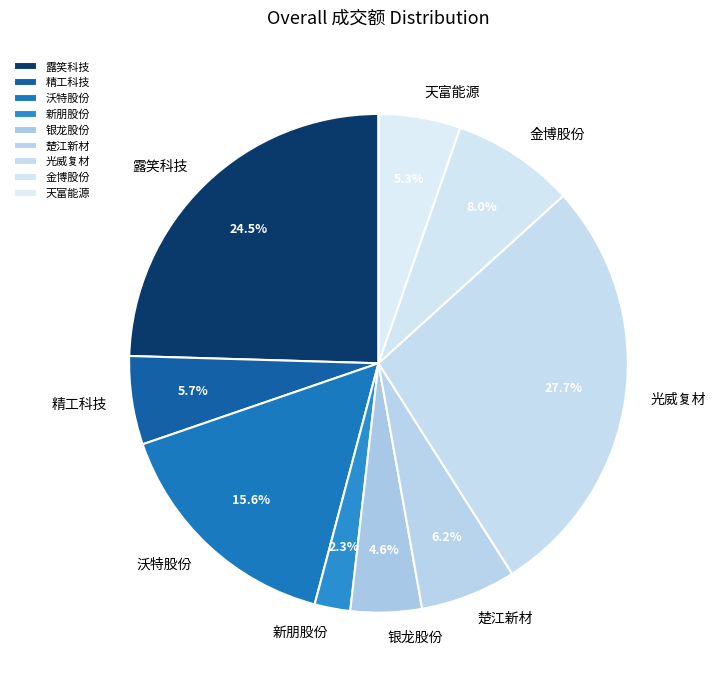

Between 沃特股份 and 银龙股份, which is larger?

沃特股份